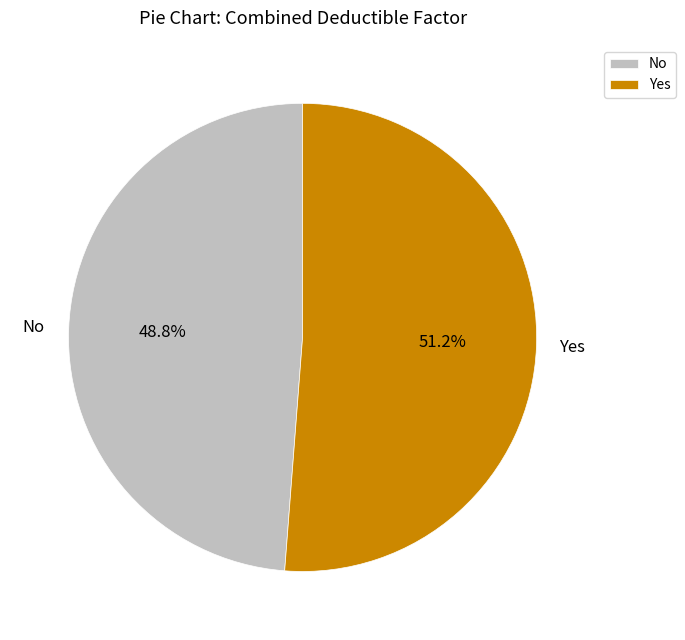

The Yes slice represents 44% of the pie. True or false?

False